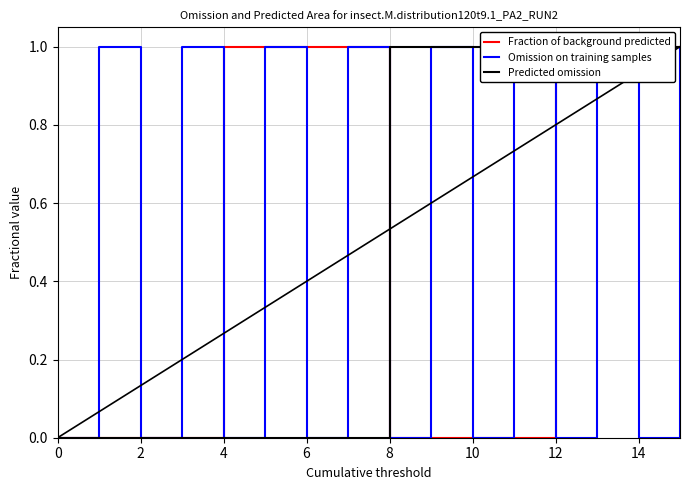

What is the sum of the Predicted omission values at 9 and 11?

2